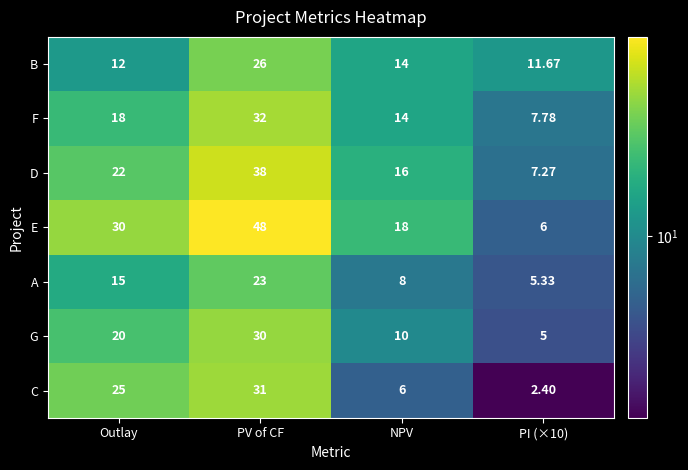

Where is A nearest to the value 14?

Outlay